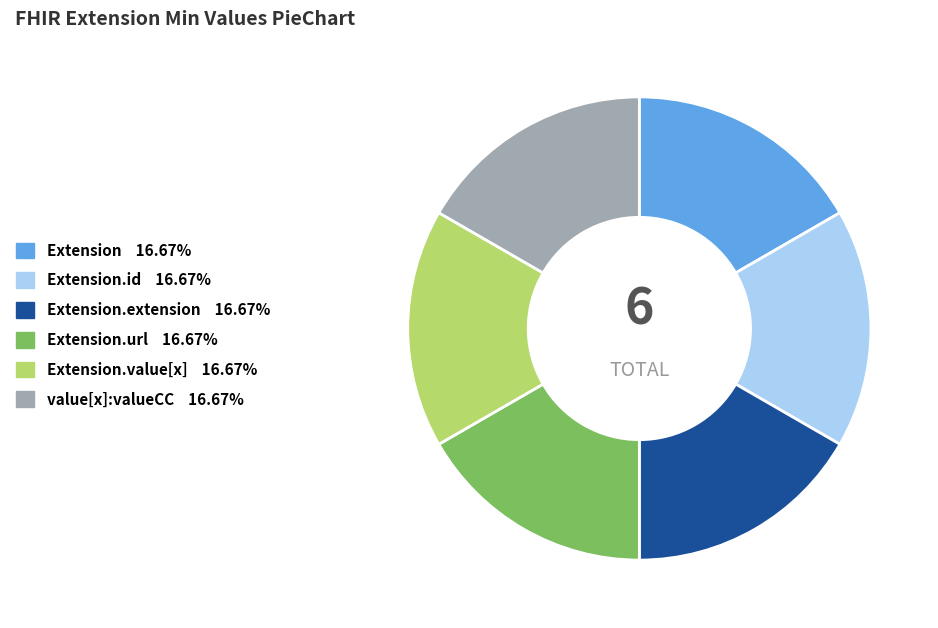

Approximately how many times larger is the value at Extension.value[x] 16.67% compared to Extension.id 16.67%?

1.0